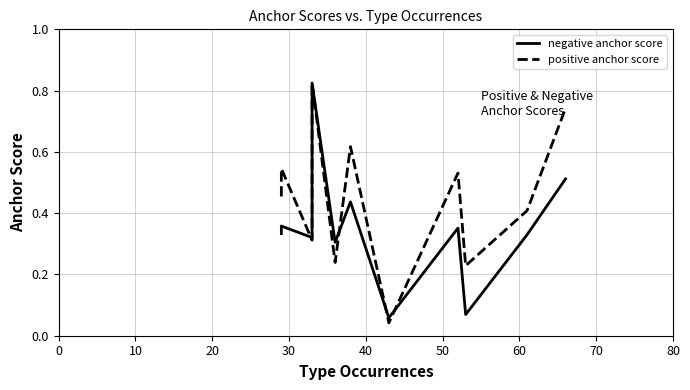

Does the chart have visible grid lines?

Yes